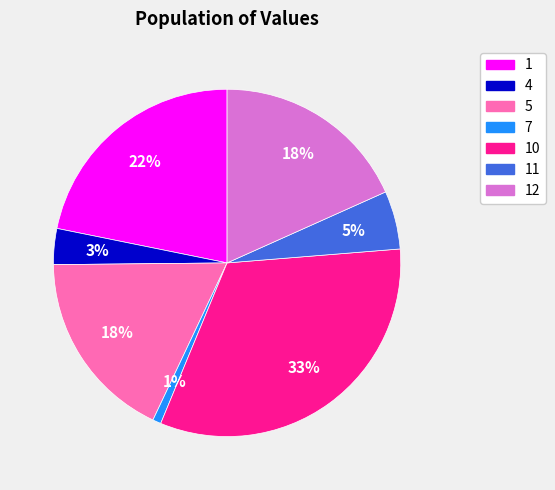

To the nearest percent, what is the average slice percentage?

14%